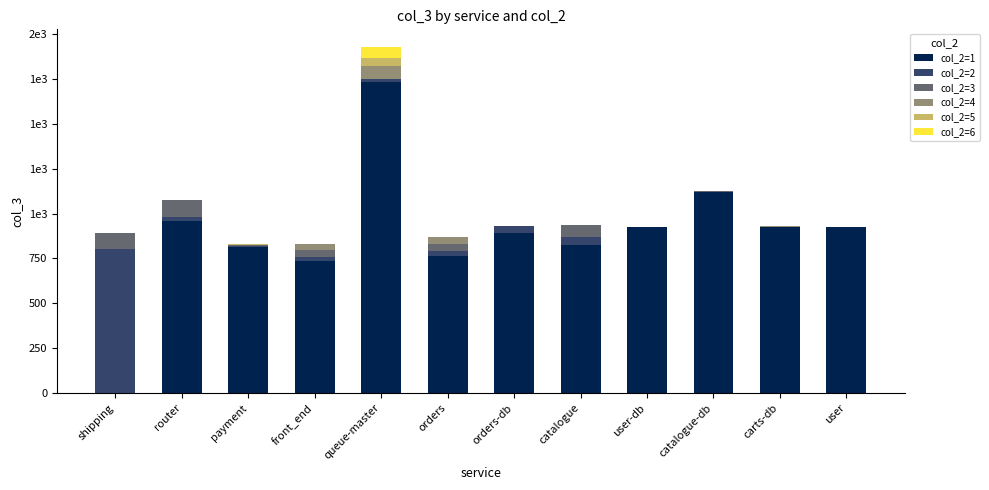

Are the bars horizontal?

No